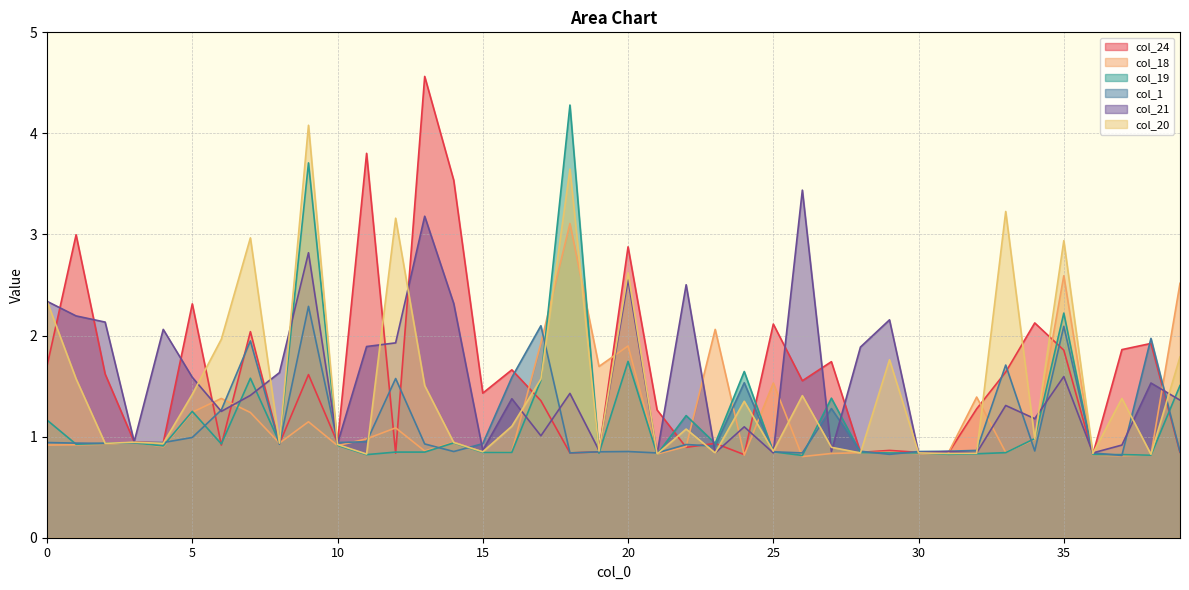

Reading left to right, list all the values displayed in this chart.

col_24: 1.7	3.0	1.6	0.9	0.9	2.3	0.9	2.0	0.9	1.6	0.9	3.8	0.8	4.6	3.5	1.4	1.7	1.4	0.8	0.8	2.9	1.3	0.9	0.9	0.8	2.1	1.6	1.7	0.8	0.9	0.8	0.8	1.3	1.6	2.1	1.9	0.8	1.9	1.9	0.8
col_18: 0.9	0.9	0.9	0.9	0.9	1.2	1.4	1.2	0.9	1.1	0.9	1.0	1.1	0.9	0.9	0.8	0.8	1.9	3.1	1.7	1.9	0.8	0.9	2.1	0.8	1.5	0.8	0.8	0.8	0.8	0.8	0.8	1.4	0.8	1.0	2.6	0.8	0.8	0.8	2.5
col_19: 1.2	0.9	0.9	0.9	0.9	1.2	0.9	1.6	0.9	3.7	0.9	0.8	0.8	0.8	0.9	0.8	0.8	1.6	4.3	0.8	1.7	0.8	1.2	0.9	1.6	0.8	0.8	1.4	0.8	0.8	0.8	0.8	0.8	0.8	1.0	2.2	0.8	0.8	0.8	1.5
col_1: 0.9	0.9	0.9	0.9	0.9	1.0	1.3	1.9	0.9	2.3	0.9	0.9	1.6	0.9	0.9	0.9	1.6	2.1	0.8	0.8	0.9	0.8	0.9	0.9	1.5	0.8	0.8	1.3	0.9	0.8	0.9	0.9	0.9	1.7	0.9	2.1	0.8	0.8	2.0	0.8
col_21: 2.3	2.2	2.1	0.9	2.1	1.6	1.2	1.4	1.6	2.8	0.9	1.9	1.9	3.2	2.3	0.9	1.4	1.0	1.4	0.9	2.6	0.8	2.5	0.8	1.1	0.8	3.4	0.9	1.9	2.2	0.8	0.9	0.8	1.3	1.2	1.6	0.8	0.9	1.5	1.4
col_20: 2.3	1.6	0.9	0.9	0.9	1.4	2.0	3.0	0.9	4.1	0.9	0.8	3.2	1.5	0.9	0.8	1.1	1.6	3.6	0.9	2.6	0.8	1.1	0.8	1.4	0.9	1.4	0.9	0.8	1.8	0.8	0.8	0.8	3.2	1.0	2.9	0.8	1.4	0.8	1.8